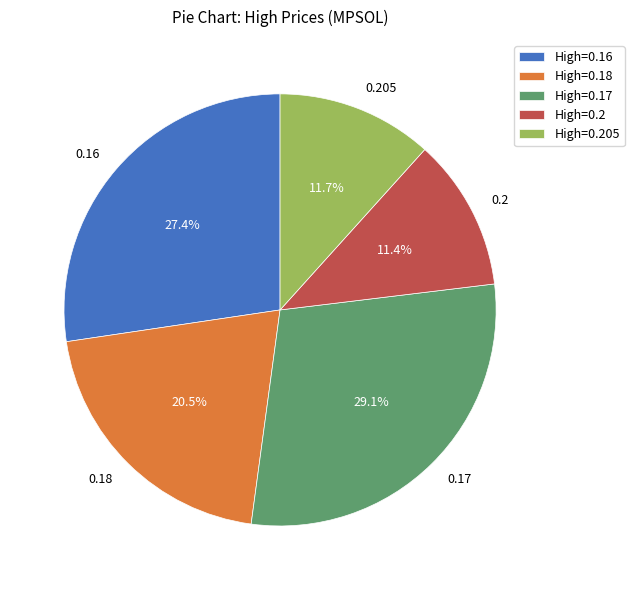

Is there any slice that represents more than half of the pie?

No